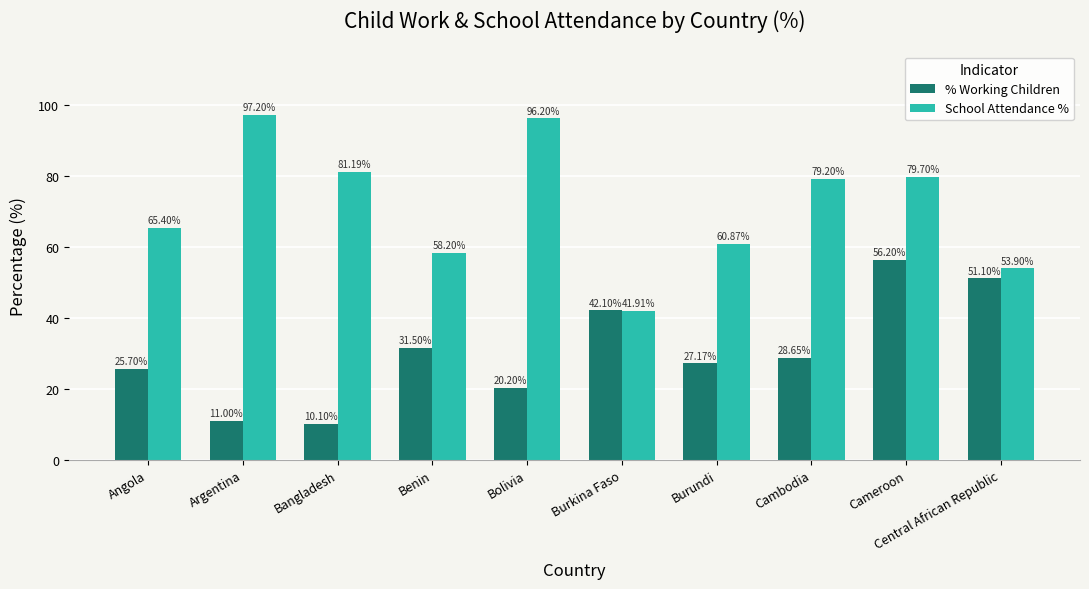

At which category does the chart reach its peak across all series?

Argentina